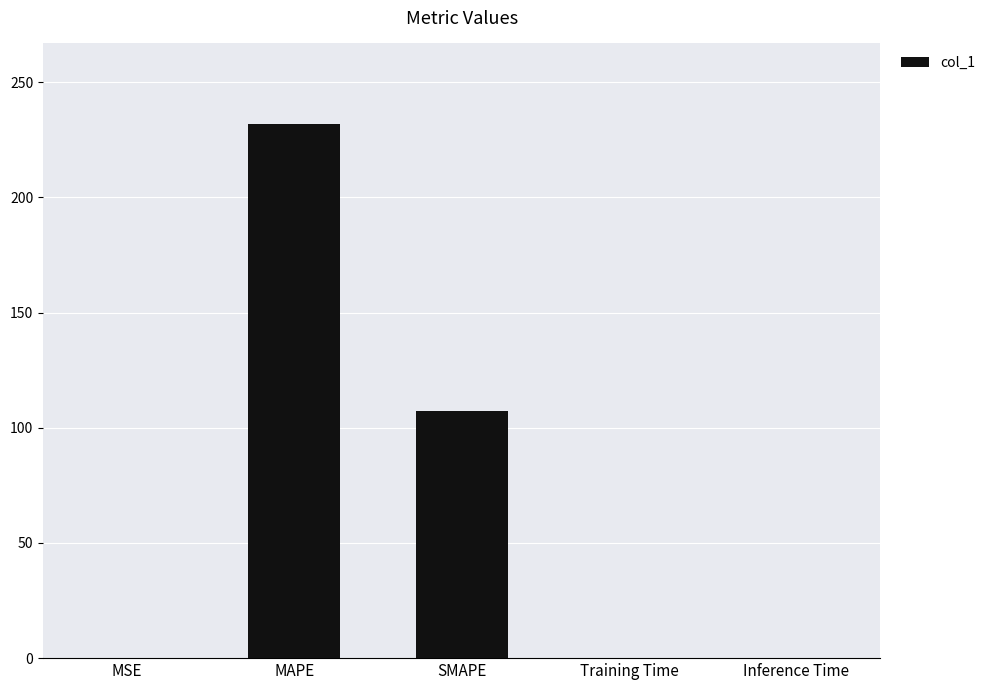

What is the greatest value displayed?

232.0